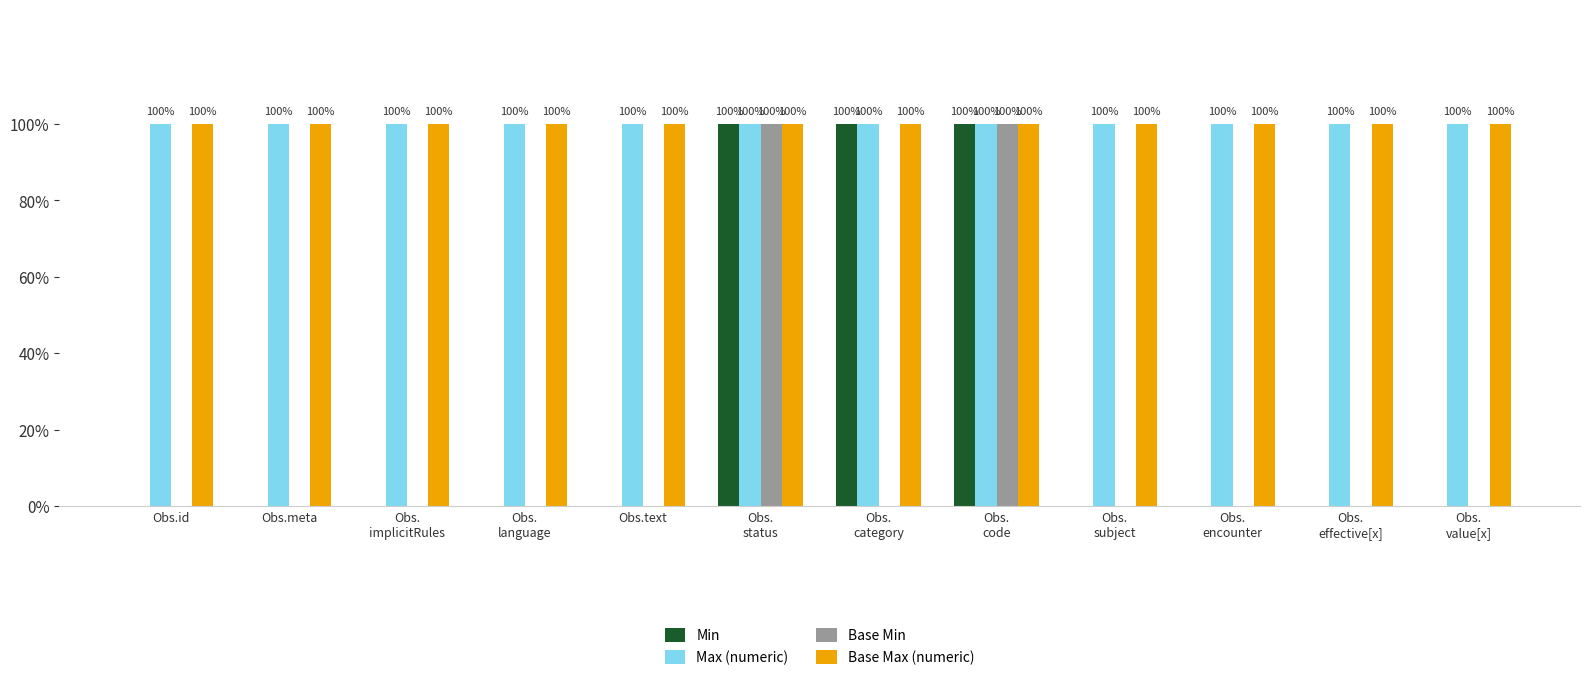

Are the bars horizontal?

No